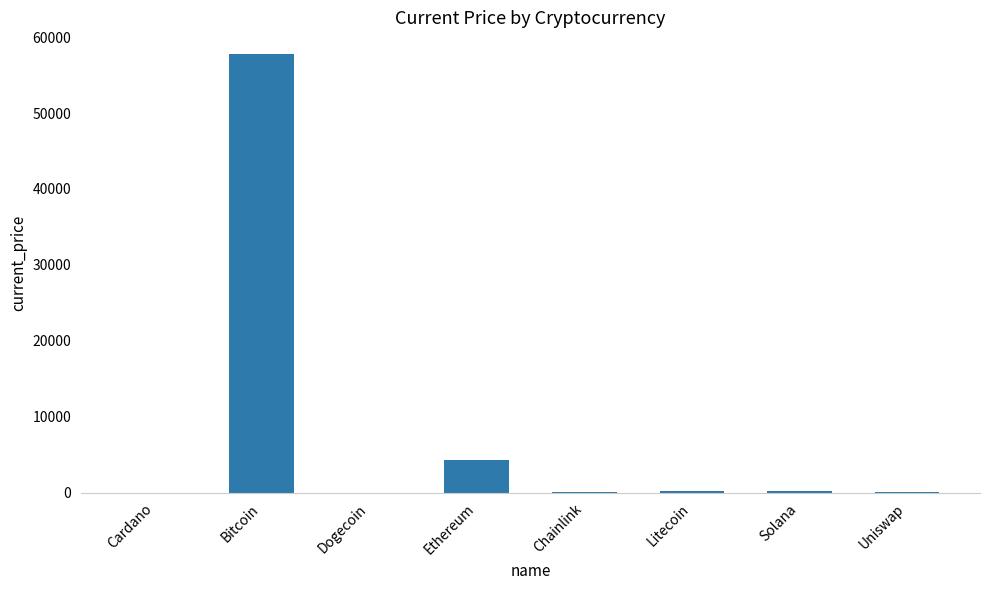

What is the ratio of the value at Uniswap to the value at Chainlink?

0.8